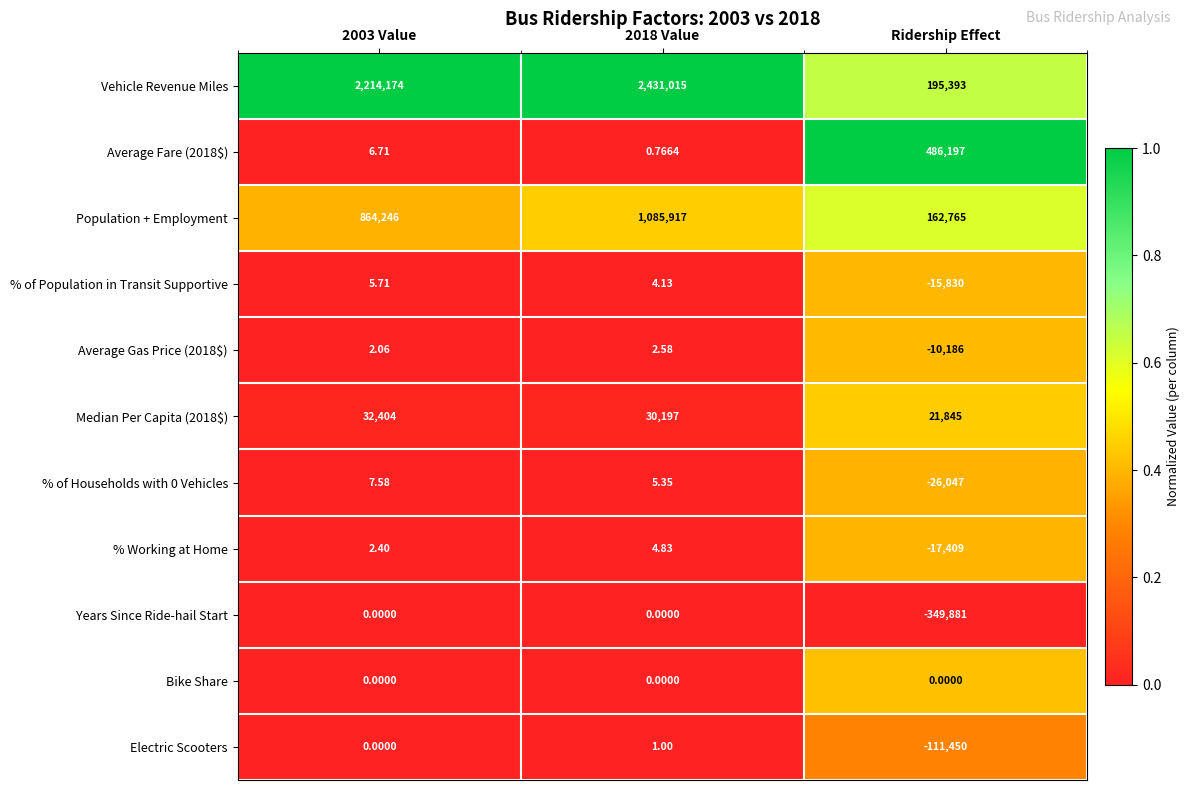

How many data points does each series have?

3